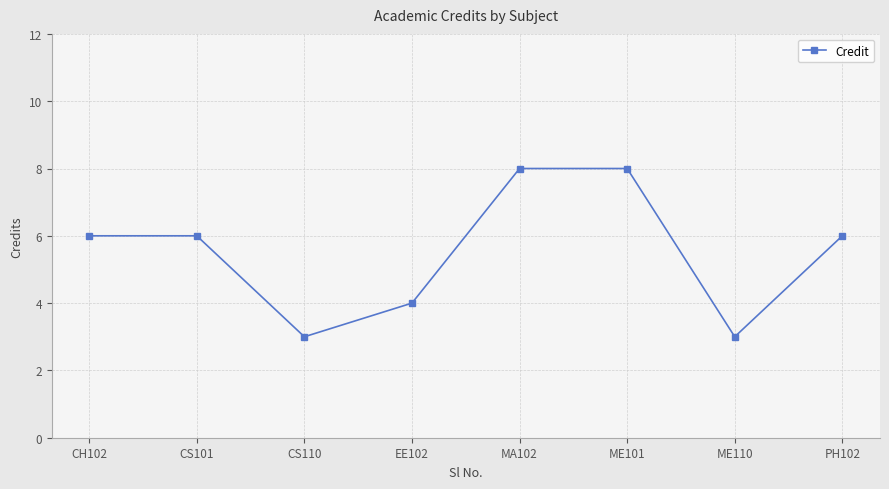

What value does the data have at CH102?

6